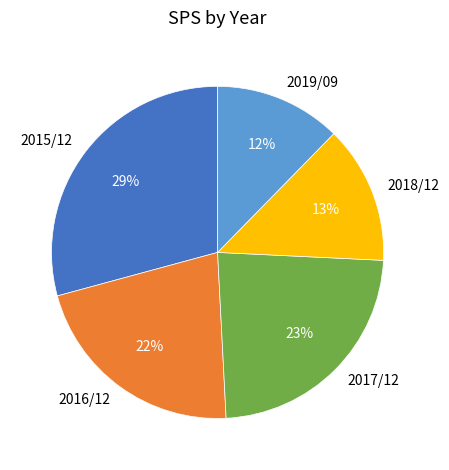

True or false: 2015/12 accounts for 29% of the total.

True